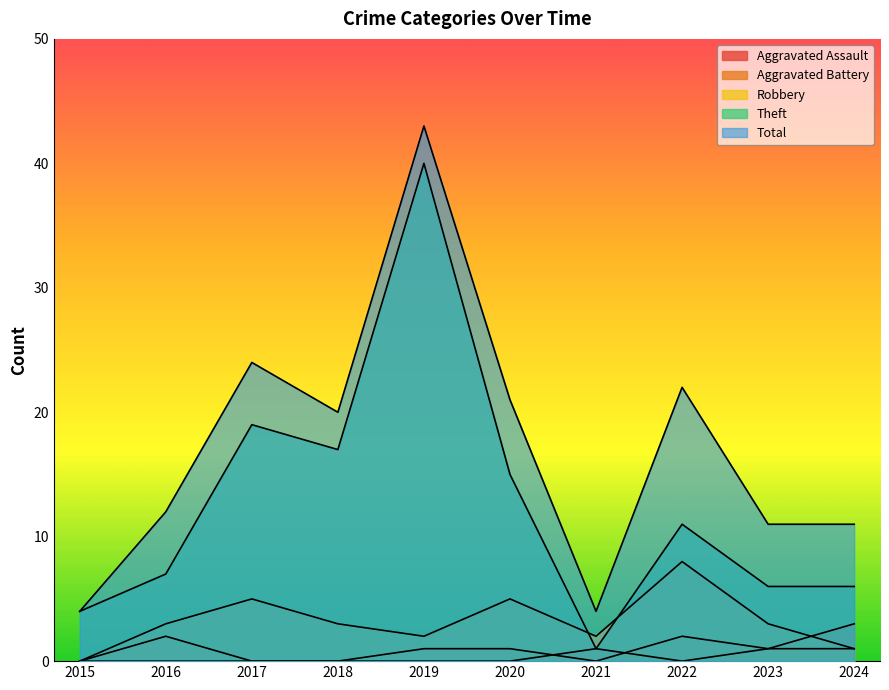

How many values in the Aggravated Assault series exceed 0?

3